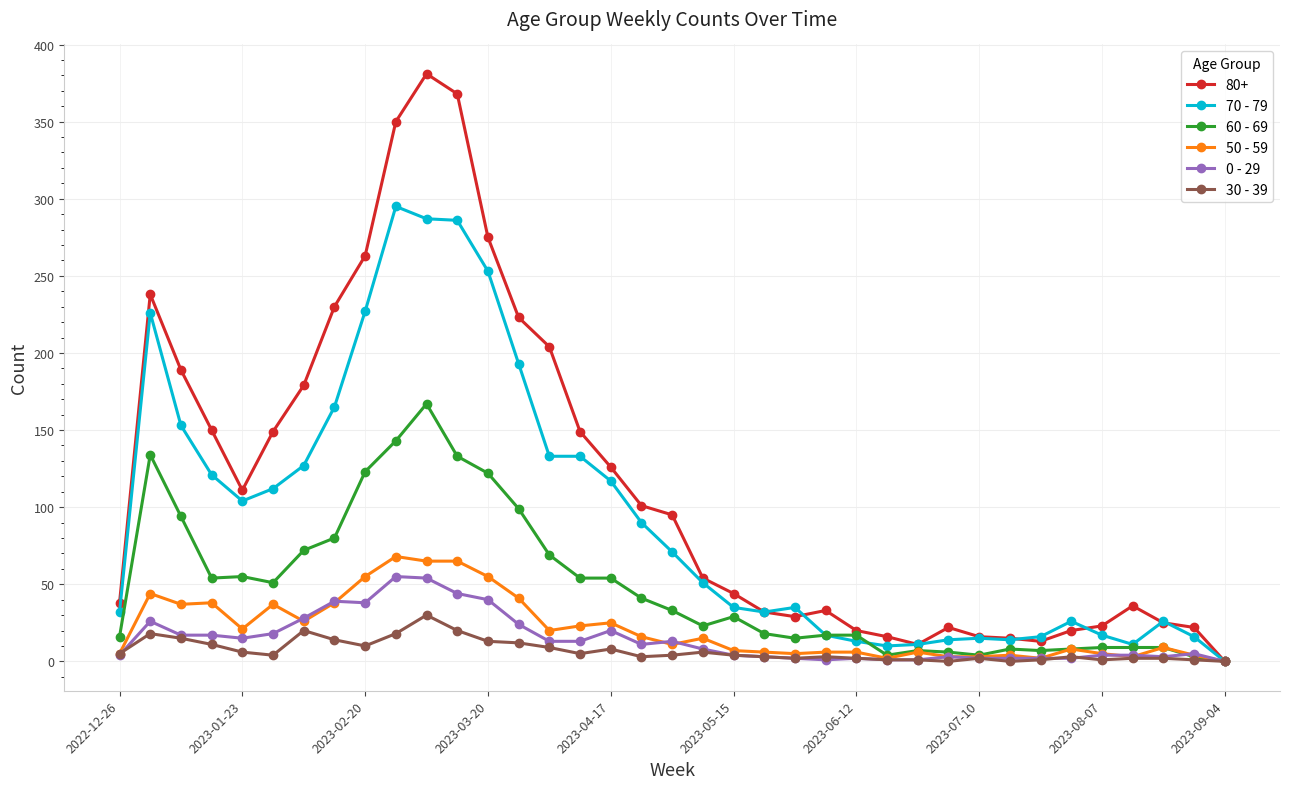

True or false: 50 - 59 has more than 2 interior local peaks.

True